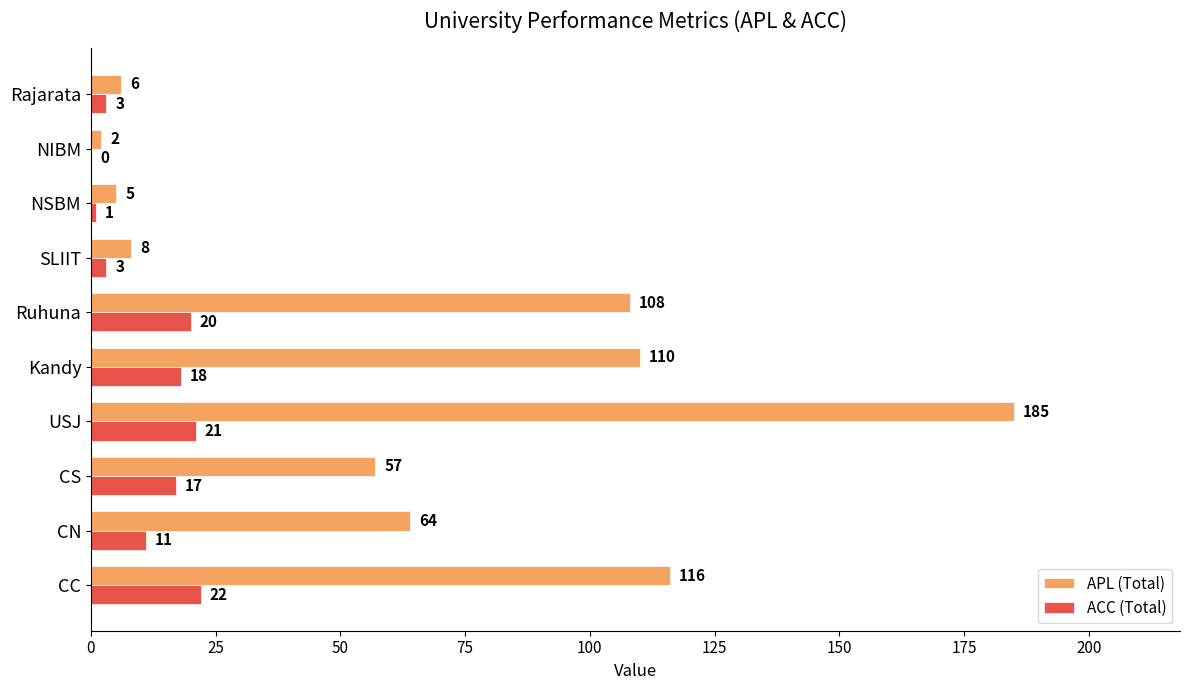

Which series has the widest spread of values?

APL (Total)